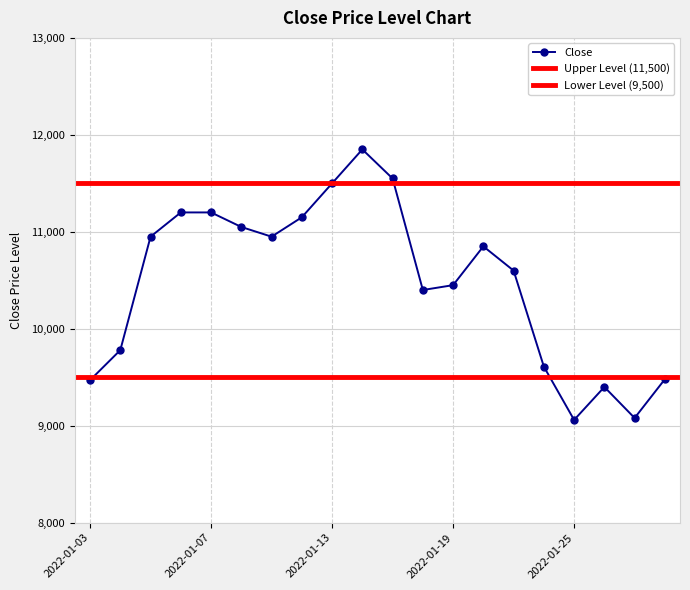

Which category has the highest value across all series?

2022-01-14